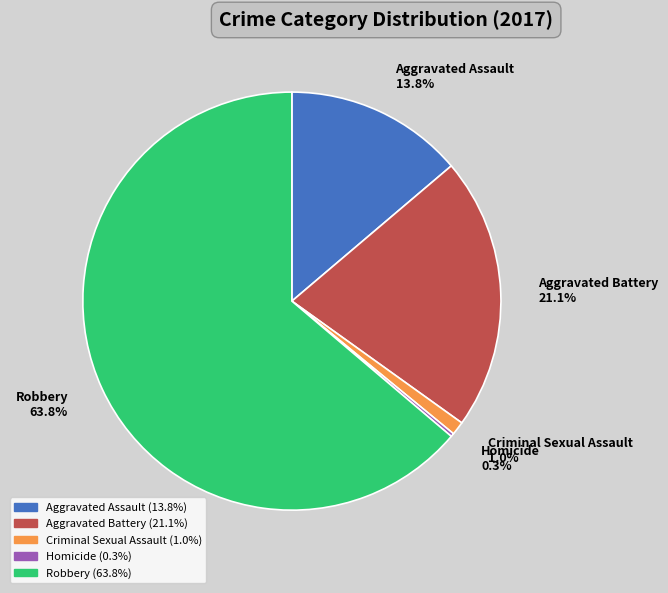

To the nearest percent, what portion does Criminal Sexual Assault represent?

1%